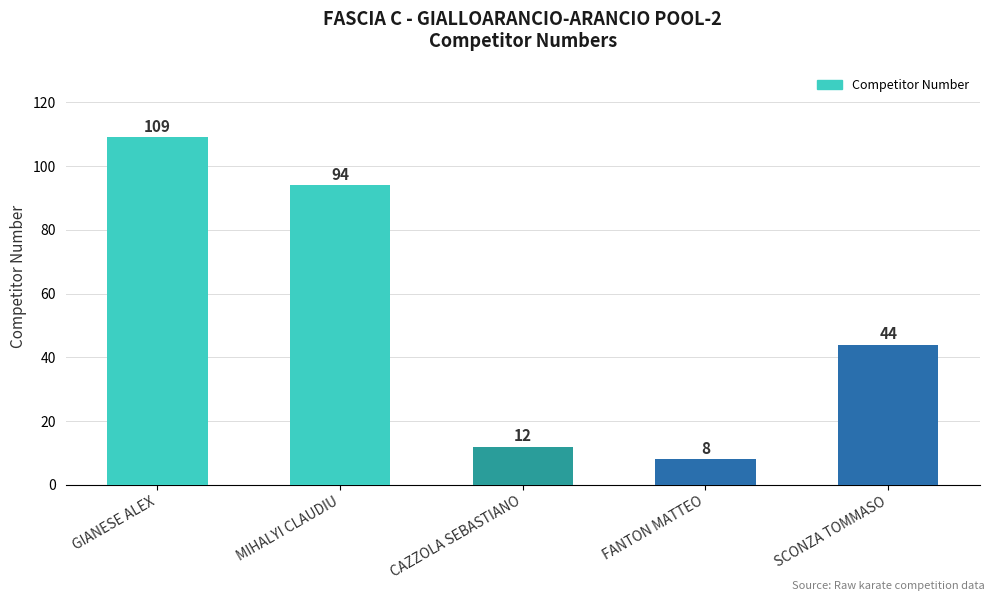

True or false: the data shows 44 at SCONZA TOMMASO.

True